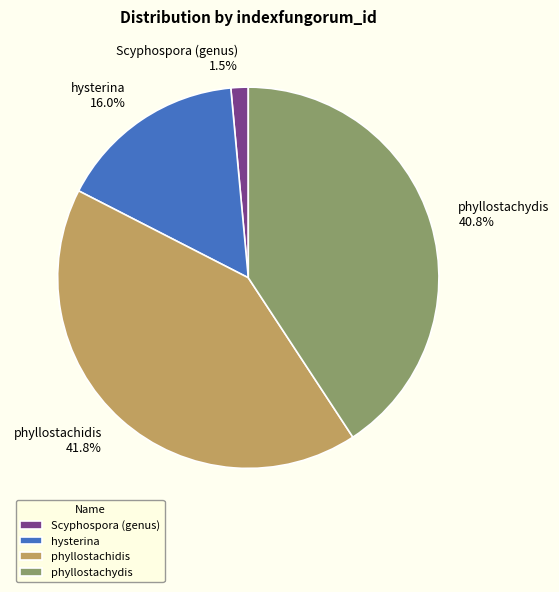

Combined, do hysterina and phyllostachidis account for over 50%?

Yes